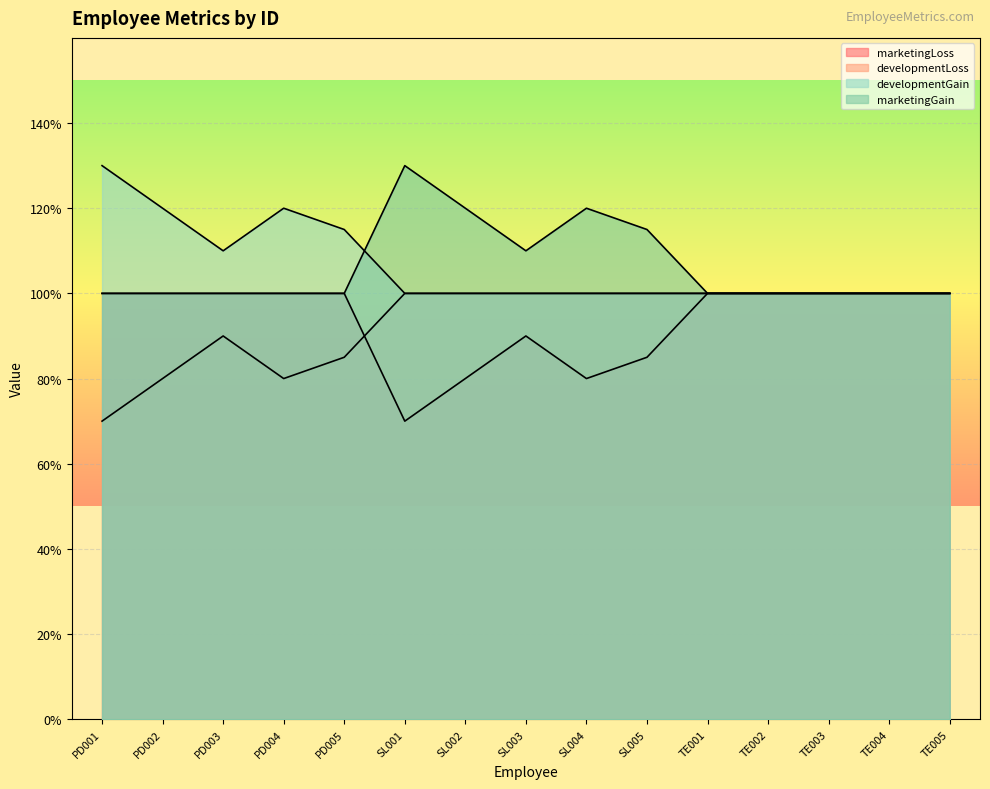

What is the lowest value of the developmentGain series?

0.7